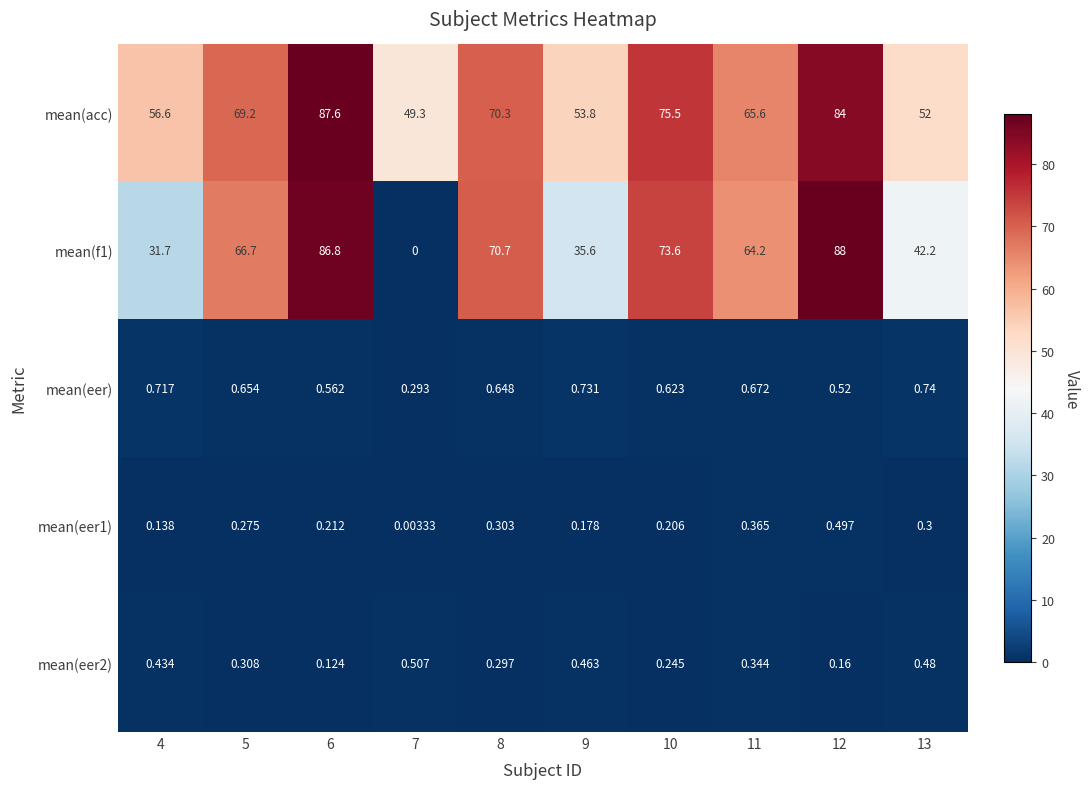

What is the greatest value displayed?

88.0